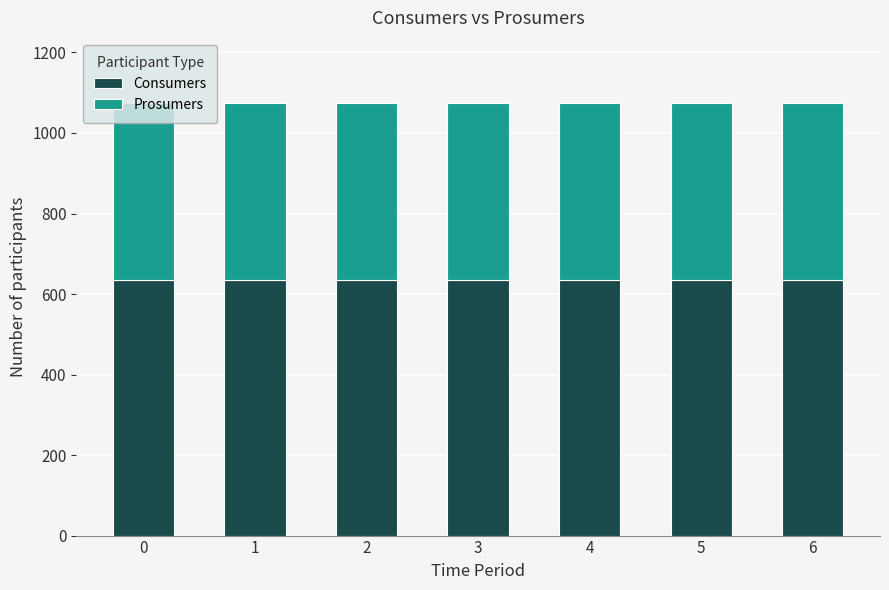

What is the approximate value of Consumers at 0?

635